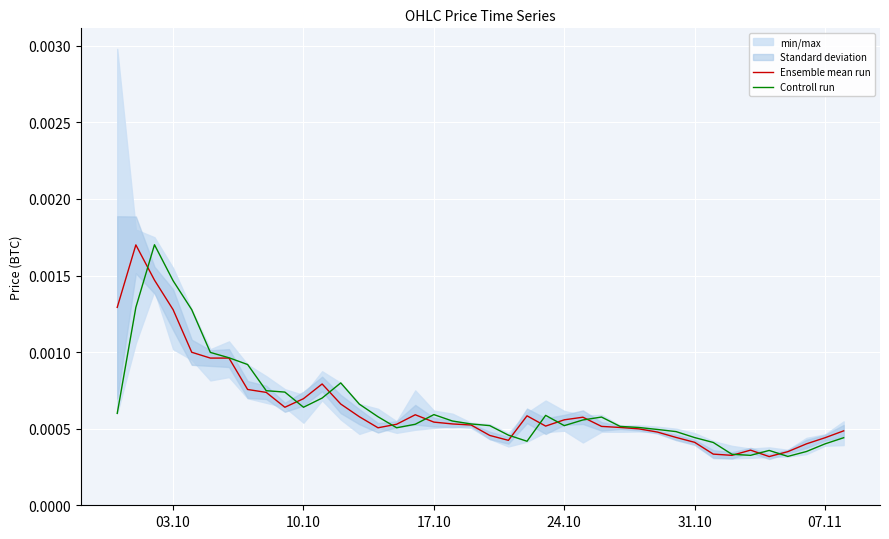

How many intersections are there between Controll run and Ensemble mean run?

12